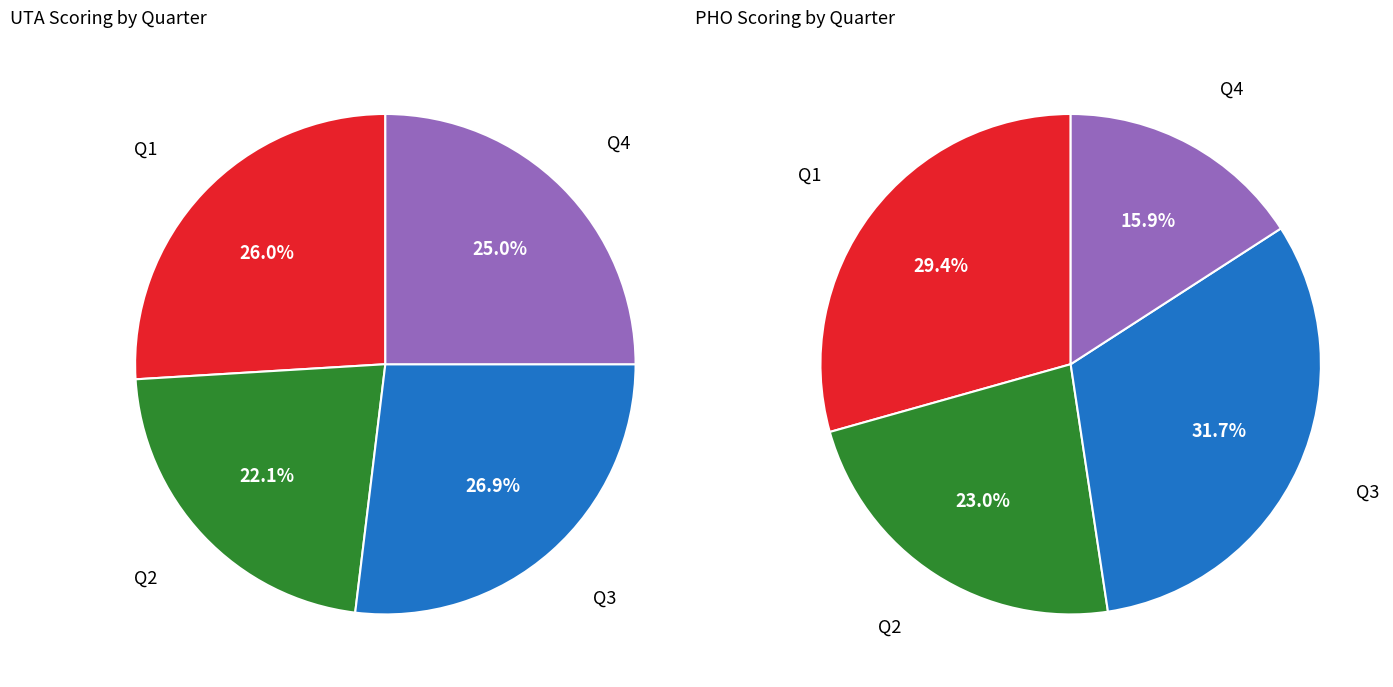

Does any single category account for the majority?

No